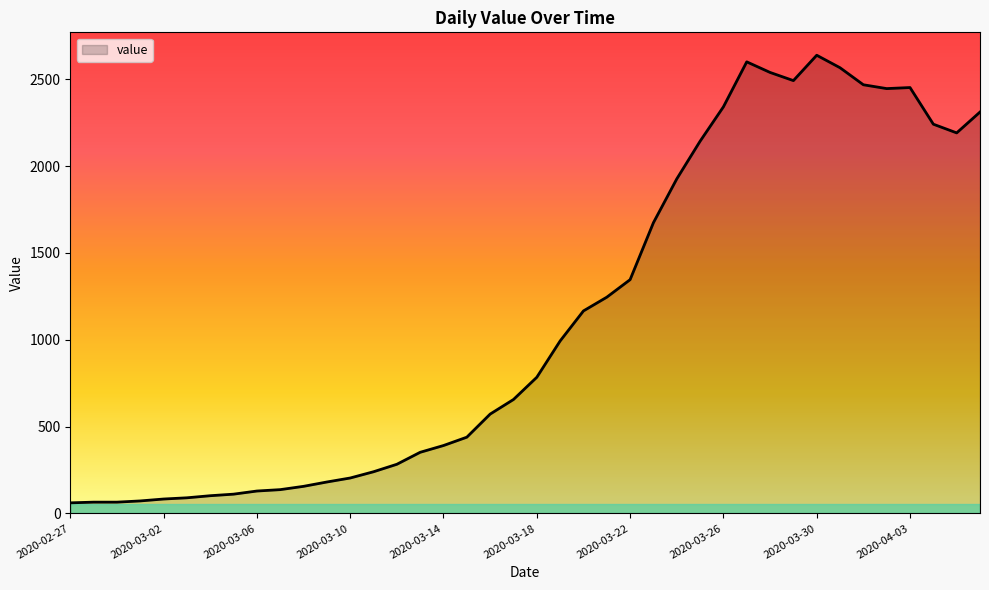

What is the maximum value shown in the chart?

2638